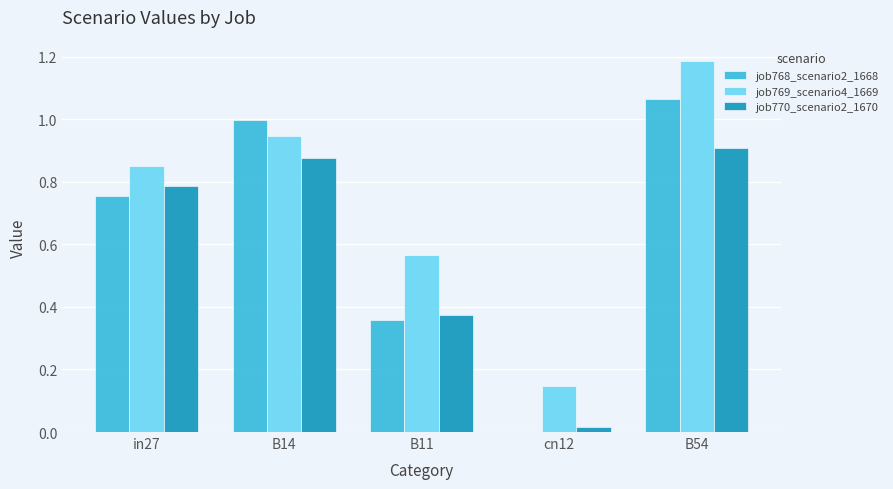

True or false: job769_scenario4_1669 has a value of 1.4 at B14.

False